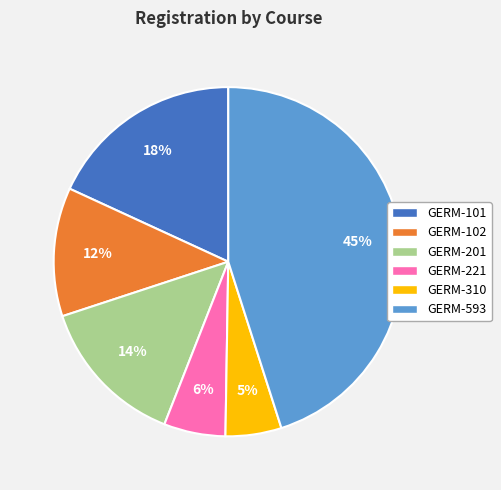

To the nearest percent, what is the difference between the GERM-221 and GERM-201 slice percentages?

8%